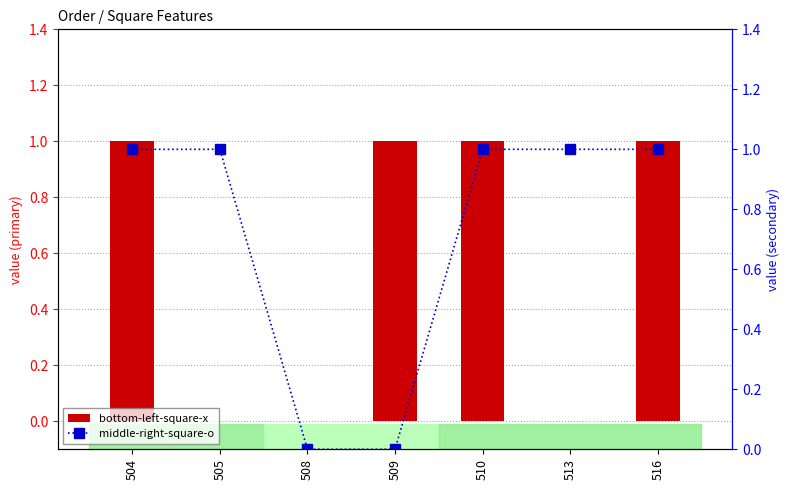

At which label does bottom-left-square-x reach its minimum?

505